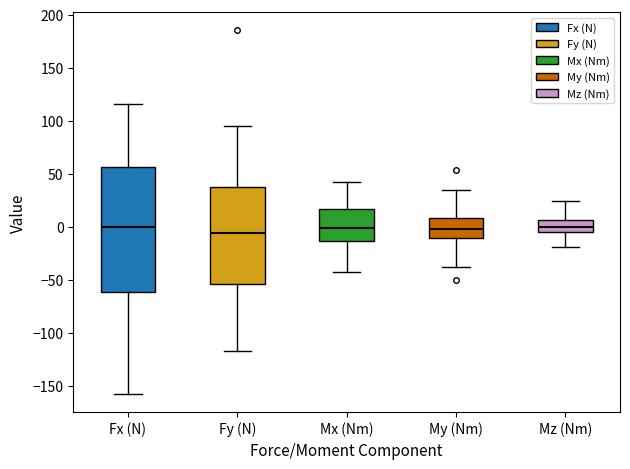

Reading left to right, read every box against the y-axis: the position of its median line, the range the box covers, and the ends of its whiskers. The values are not printed on the chart, so give them approximately, as read against the axis.

Fx (N): median 0, box -60 to 55, whiskers -160 to 115
Fy (N): median -5, box -55 to 35, whiskers -115 to 95
Mx (Nm): median 0, box -15 to 15, whiskers -45 to 40
My (Nm): median 0, box -10 to 10, whiskers -40 to 35
Mz (Nm): median 0, box -5 to 5, whiskers -20 to 25